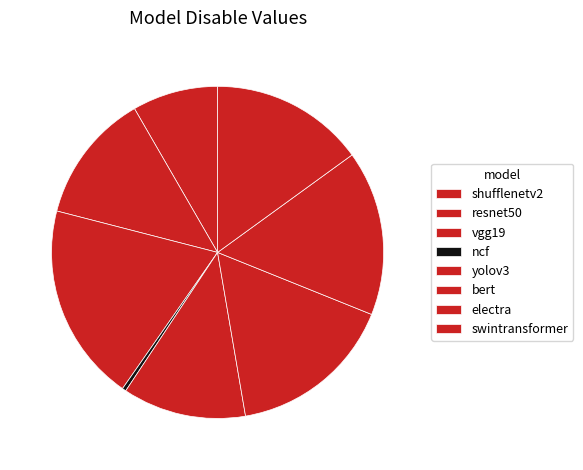

What is the largest slice in the pie chart?

vgg19